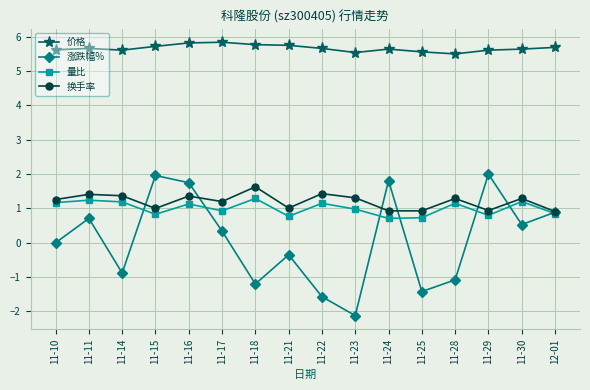

At which label does 换手率 first exceed 1?

11-10